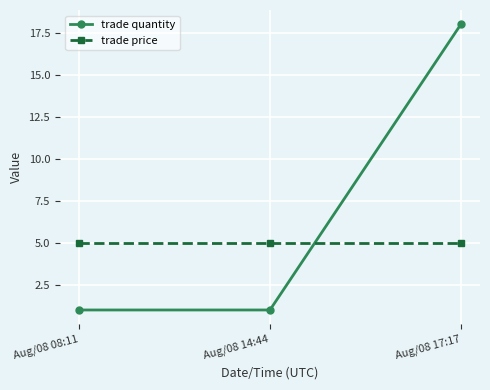

What is the spread (max minus min) of values at Aug/08 08:11?

4